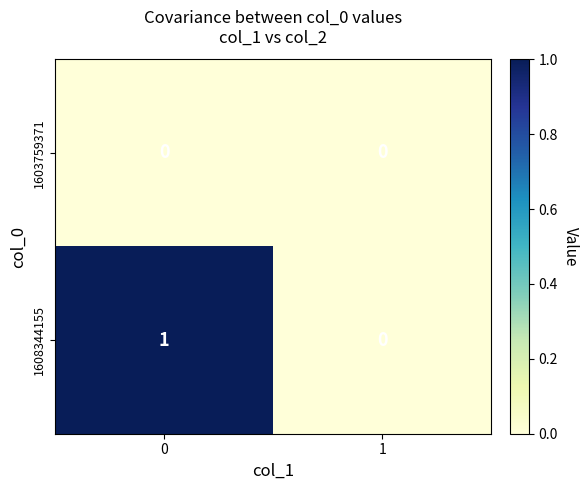

Rank the series by their maximum value, from highest to lowest.

1608344155, 1603759371